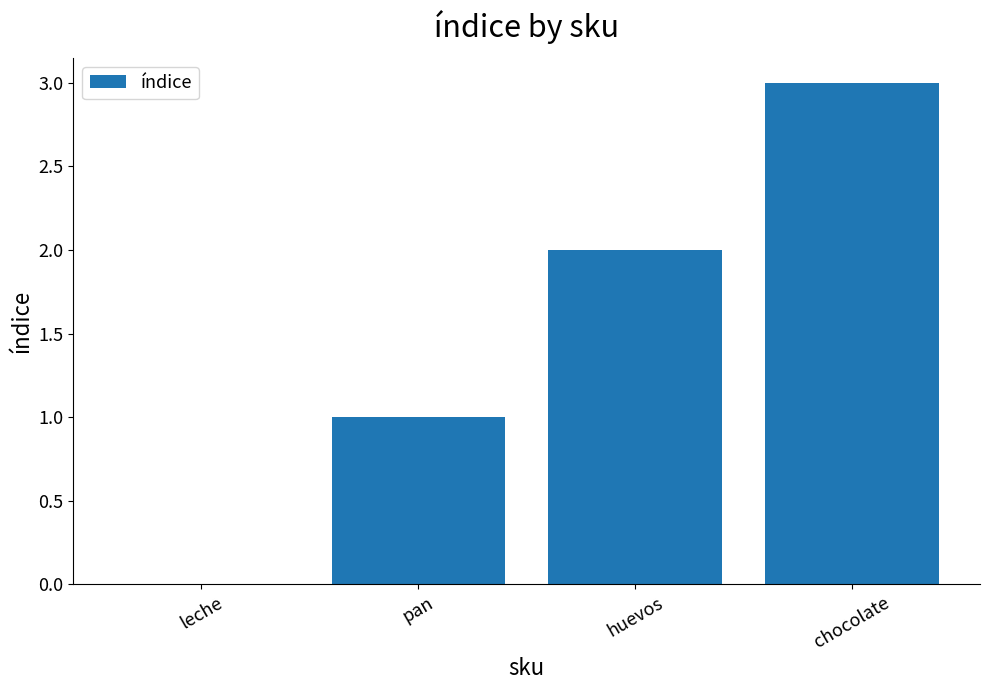

At which label is the value closest to 1?

pan